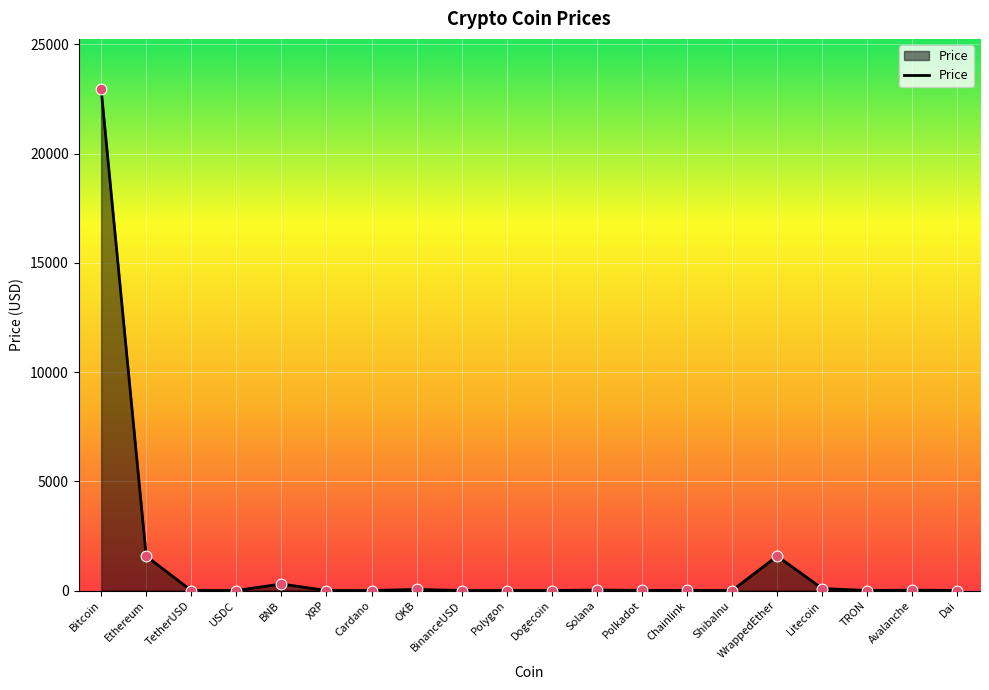

What is the change in value from OKB to WrappedEther?

+1525.2